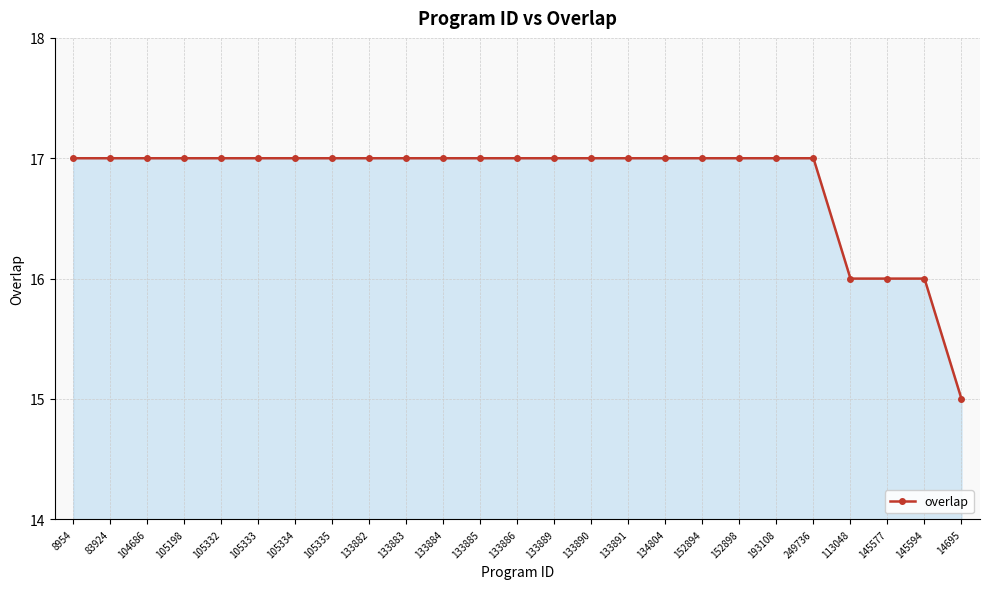

Is it true that the value at 133882 is 8?

False